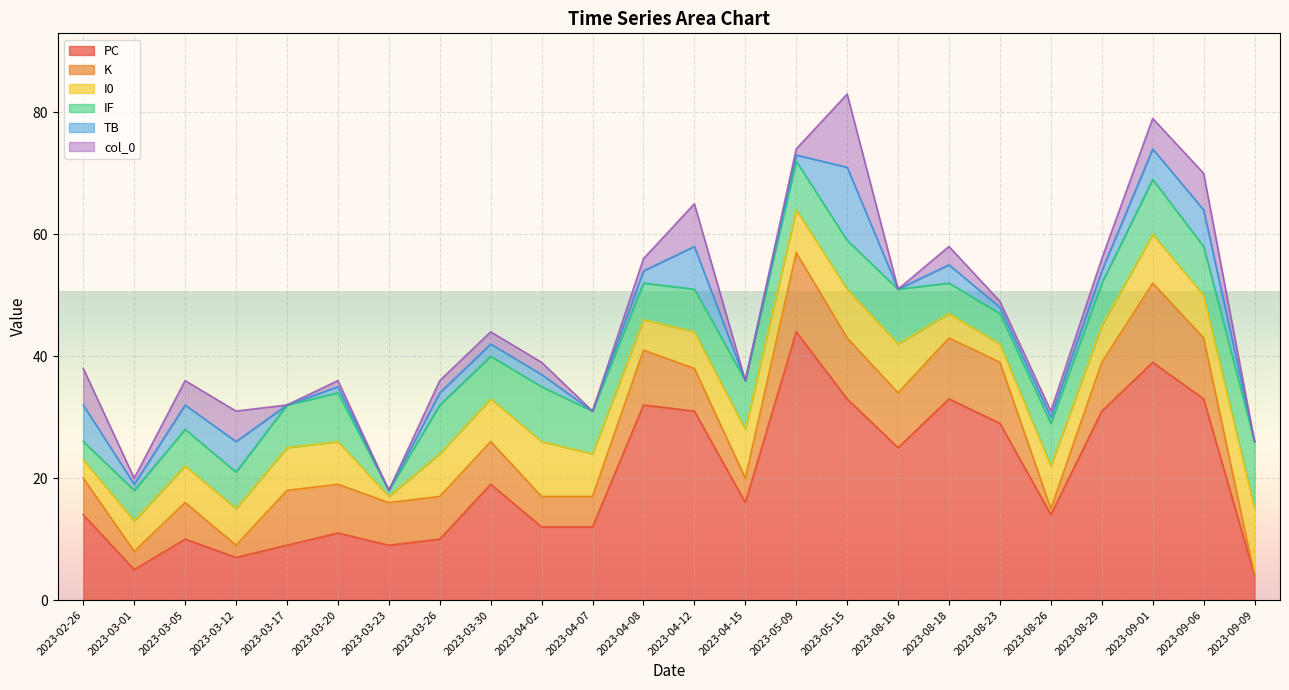

The IF series shows 17 at 2023-09-09. True or false?

False